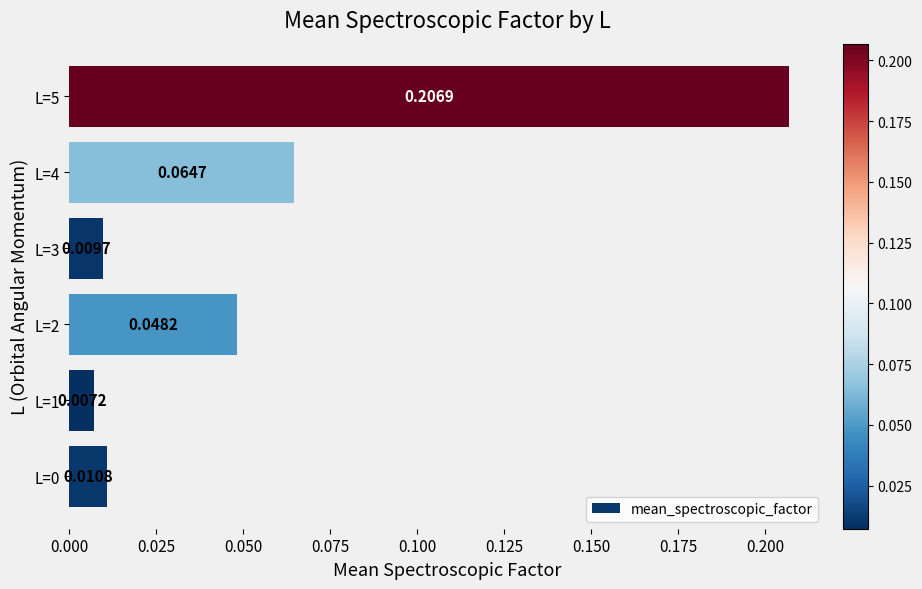

Between L=1 and L=5, which is larger?

L=5